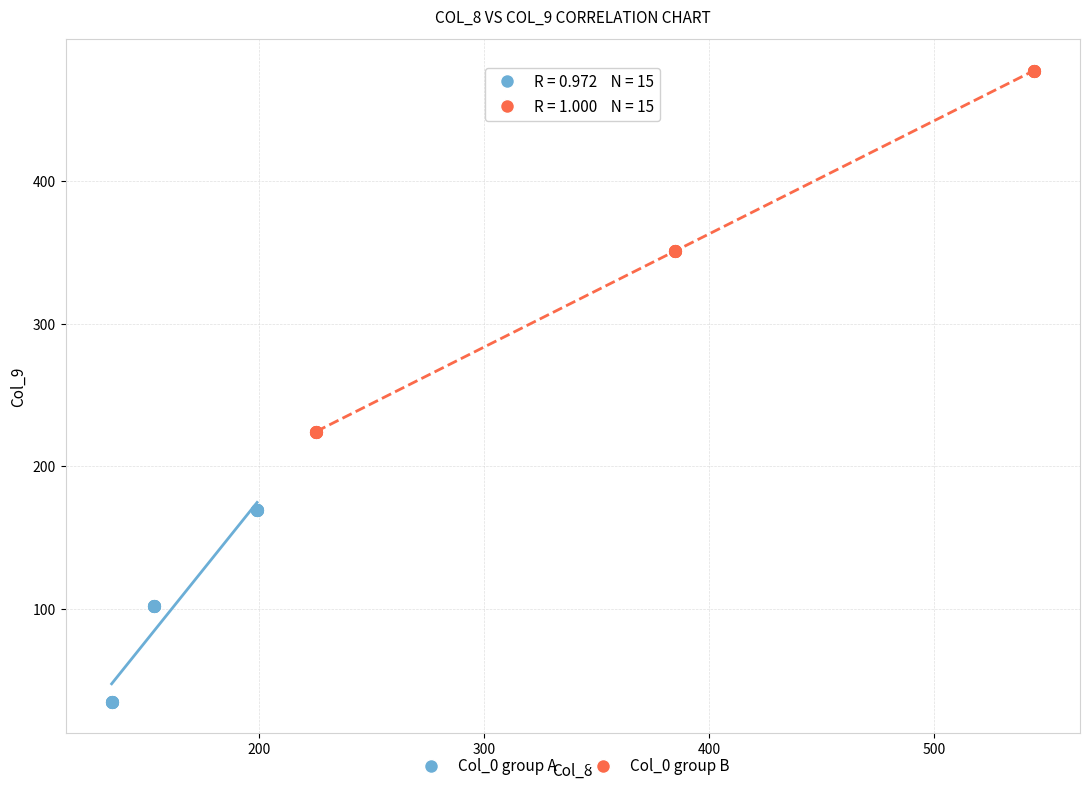

What are all the series names shown in the legend?

Col_0 group A, Col_0 group B